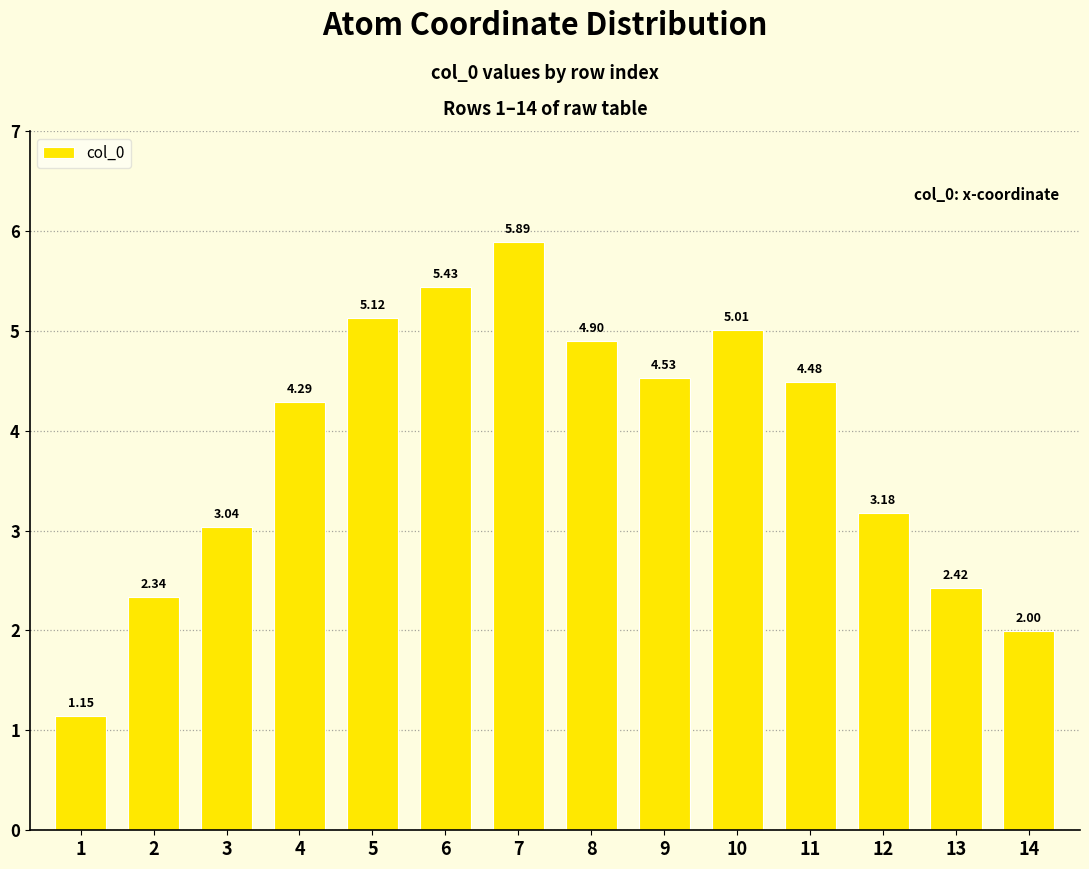

Which category has the lowest value across all series?

1